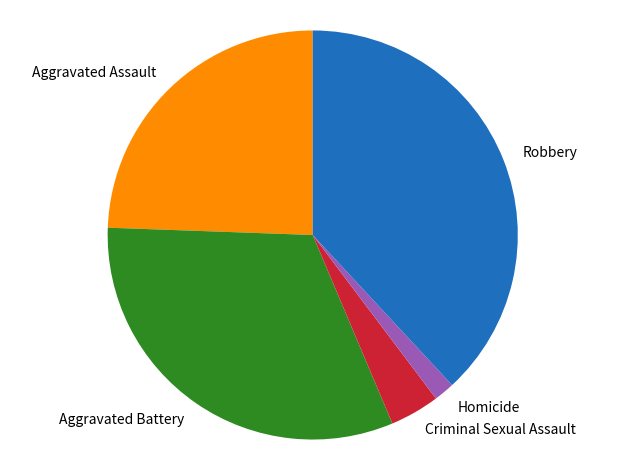

Does any single category account for the majority?

No